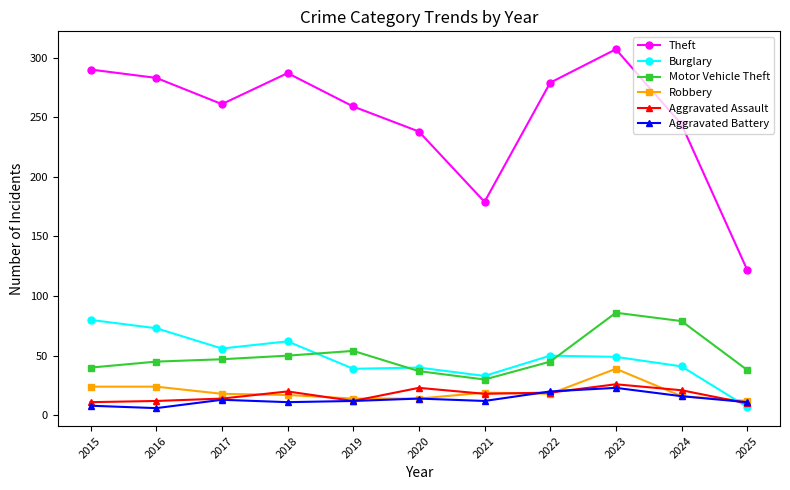

What is the difference between the maximum and second lowest values in the Robbery series?

25